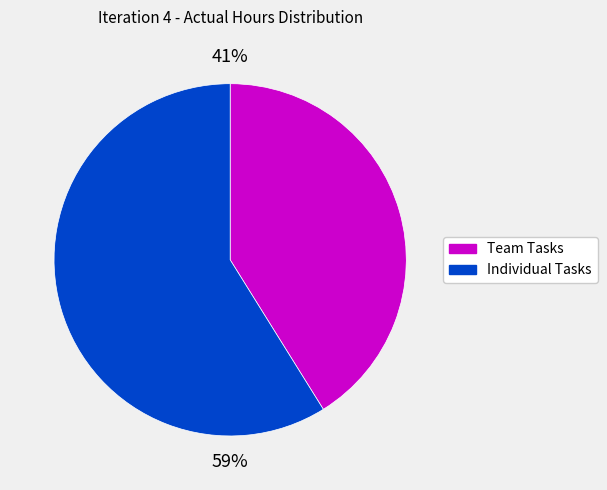

To the nearest percent, what is the difference between the largest and smallest slice percentages?

18%